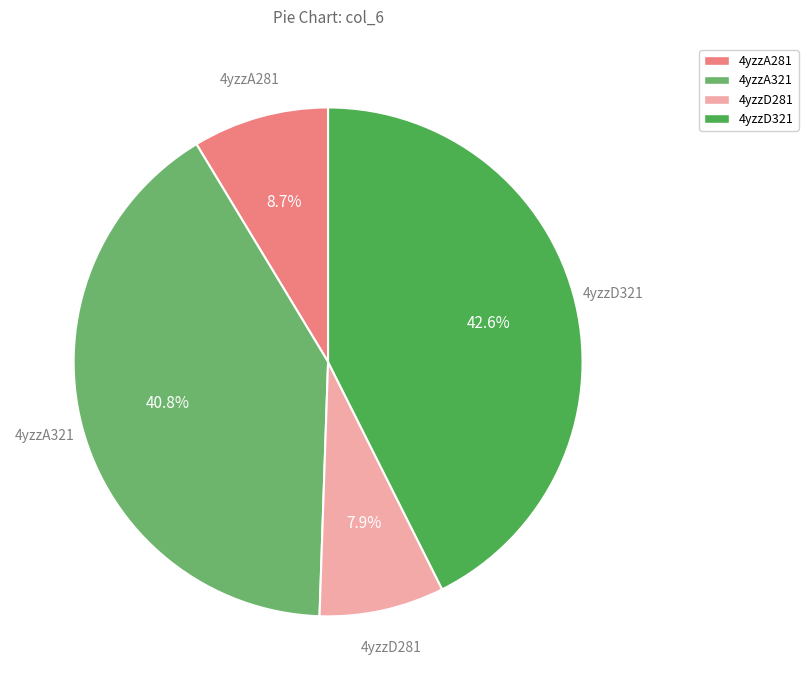

True or false: 4yzzA321 accounts for 41% of the total.

True